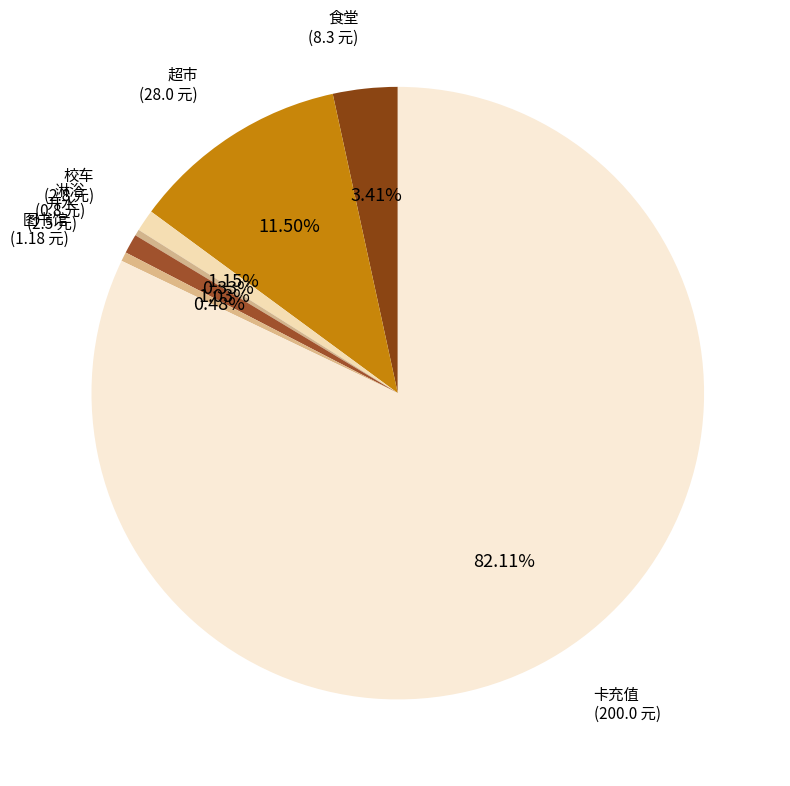

What is the majority slice?

卡充值